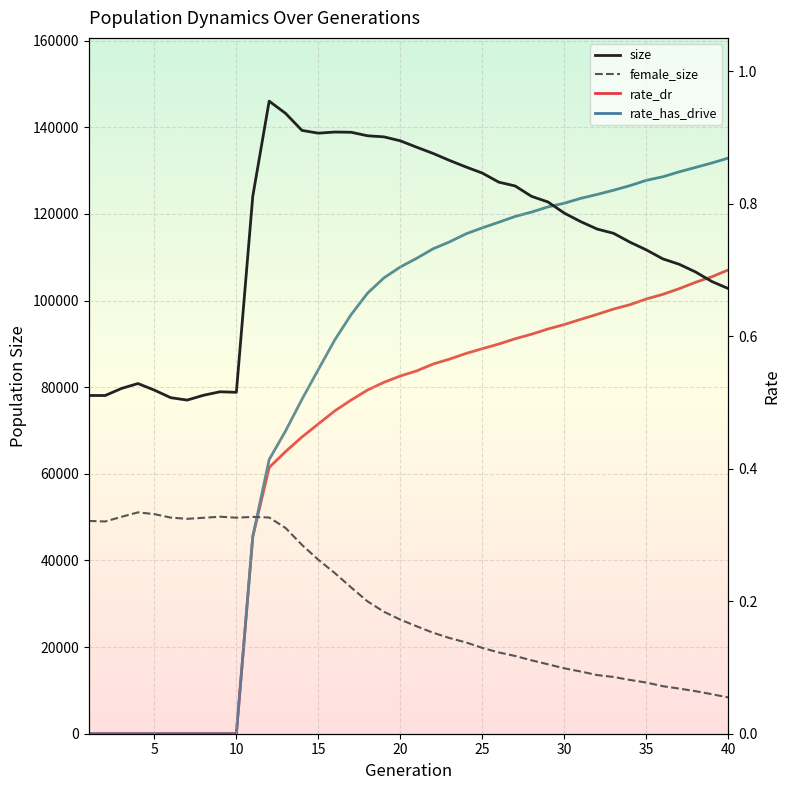

What are all the series names shown in the legend?

size, female_size, rate_dr, rate_has_drive